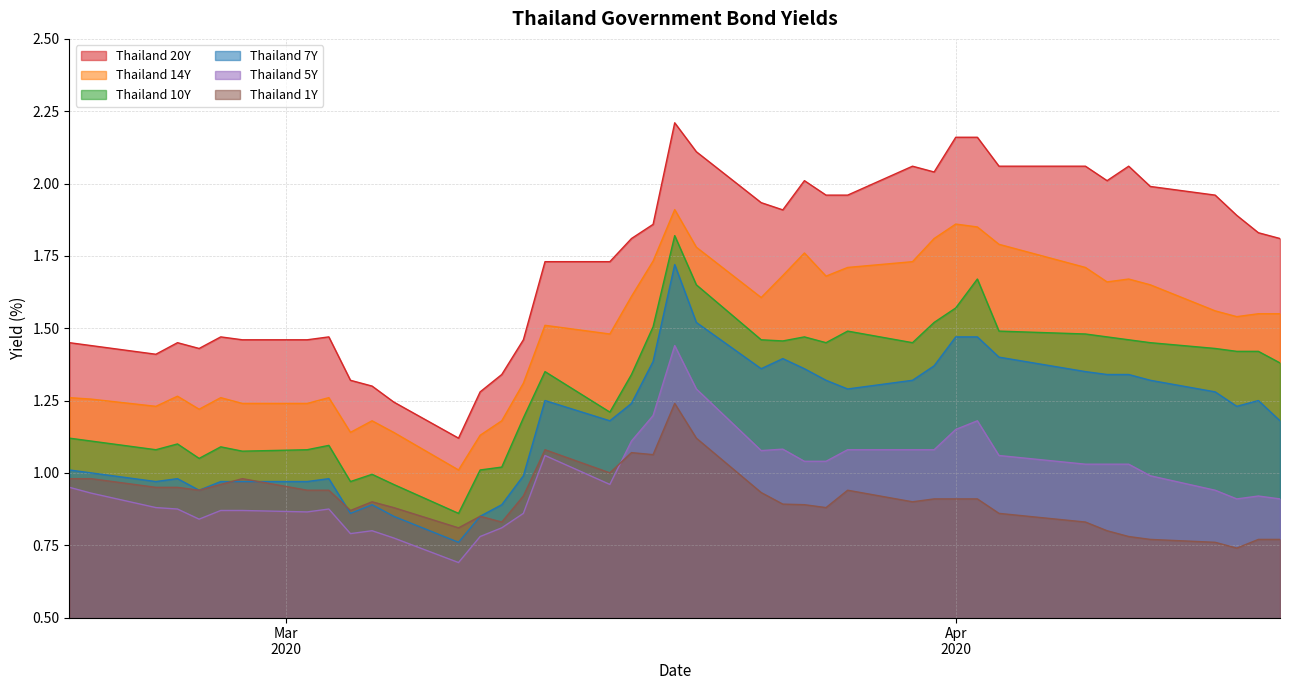

Which series has the largest range (max minus min)?

Thailand 20Y